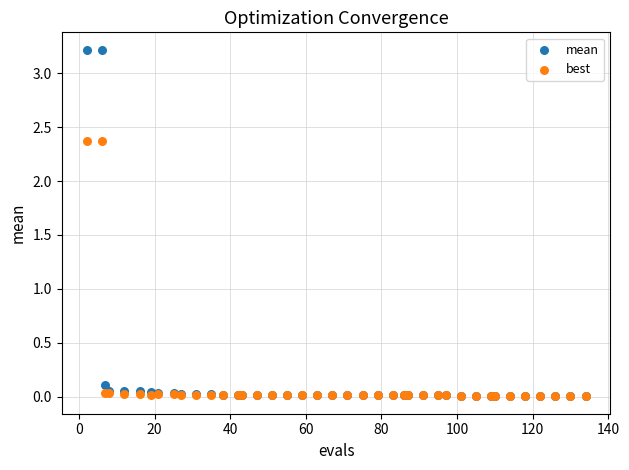

Which series has the widest spread of Y values?

mean